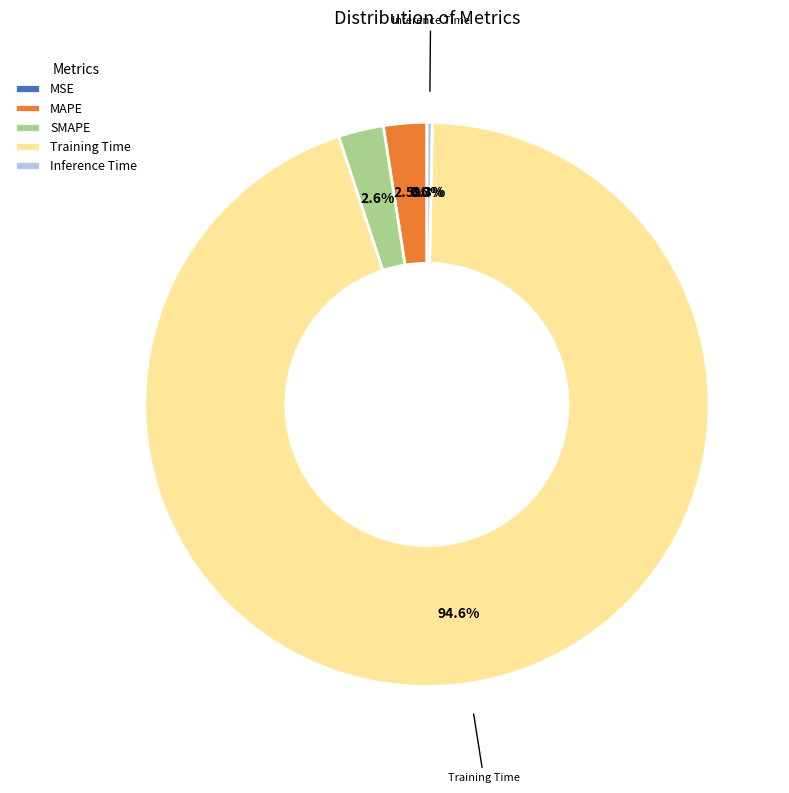

Does any single category account for the majority?

Yes